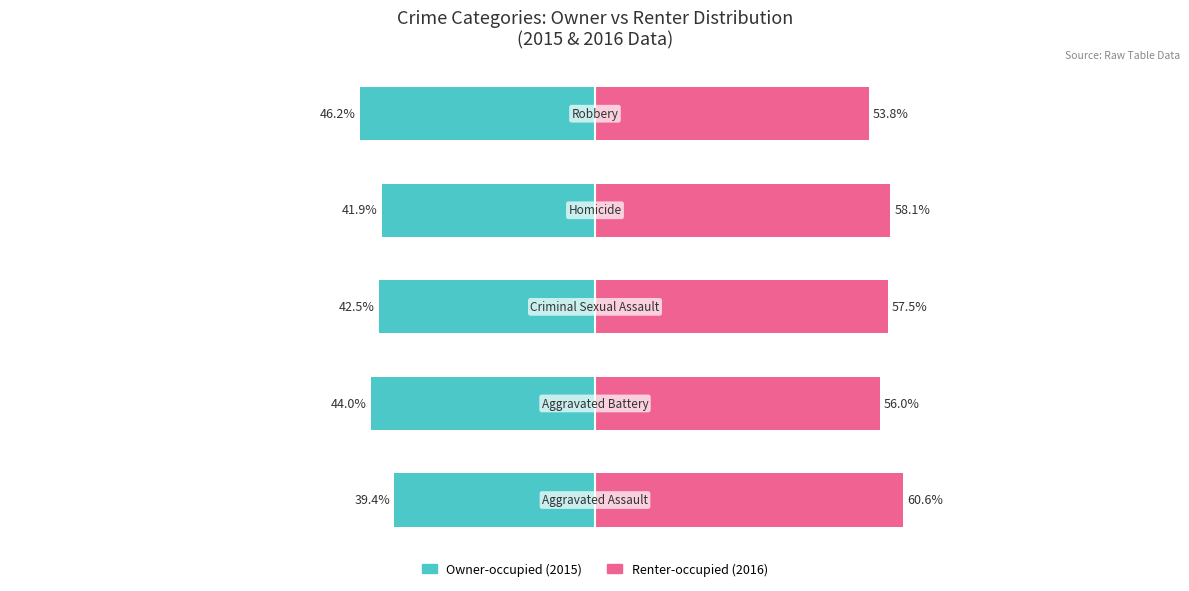

Reading left to right, transcribe all the data shown in this chart.

Owner-occupied: 0=-39.4	1=-44.0	2=-42.5	3=-41.9	4=-46.2
Renter-occupied: 0=60.6	1=56.0	2=57.5	3=58.1	4=53.8